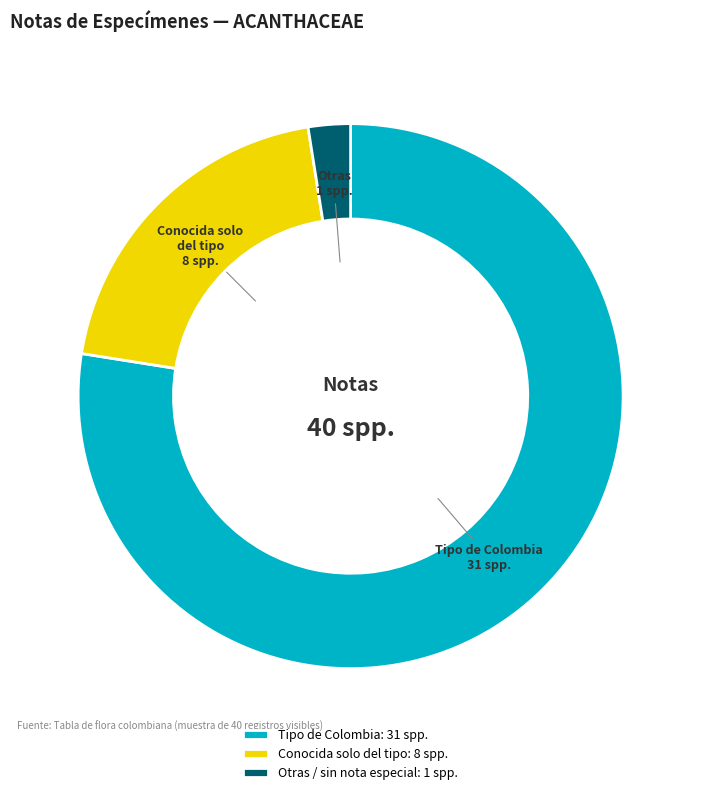

Rank the categories by value from highest to lowest.

Tipo de Colombia: 31 spp., Conocida solo del tipo: 8 spp., Otras / sin nota especial: 1 spp.